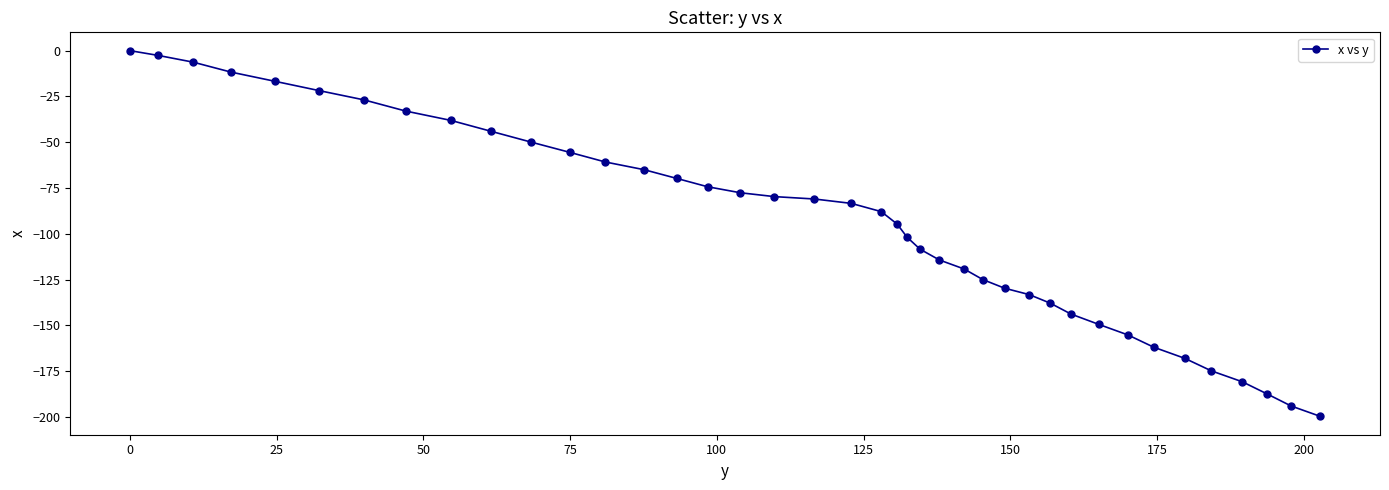

What is the minimum value shown in the chart?

-199.7